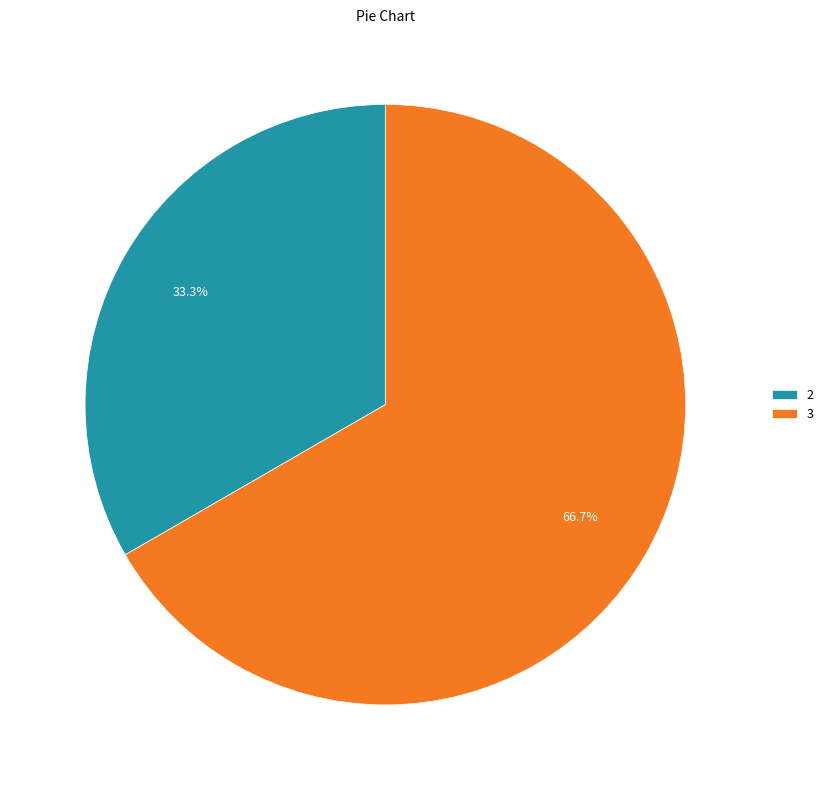

How many slices are in this pie chart?

2